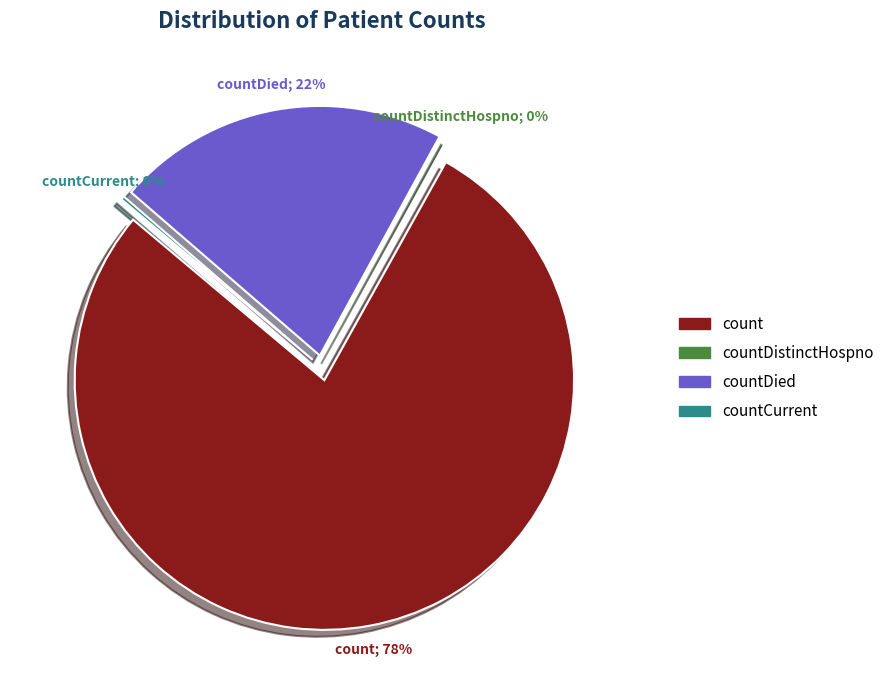

Which slice is the smallest?

countDistinctHospno